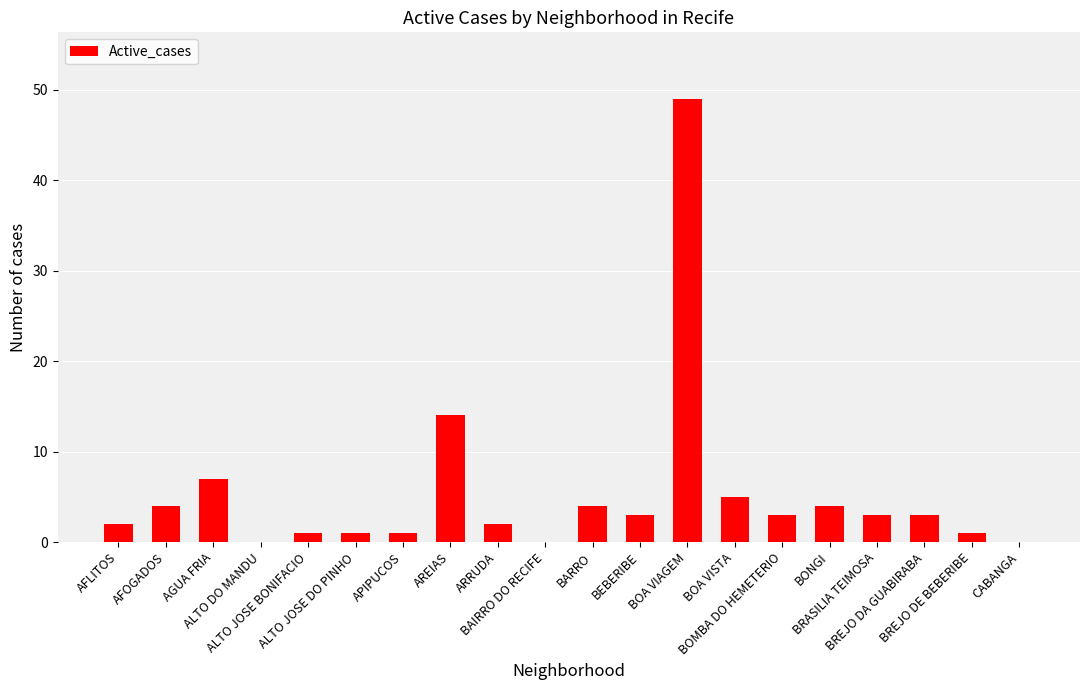

What is the sum of all values?

107